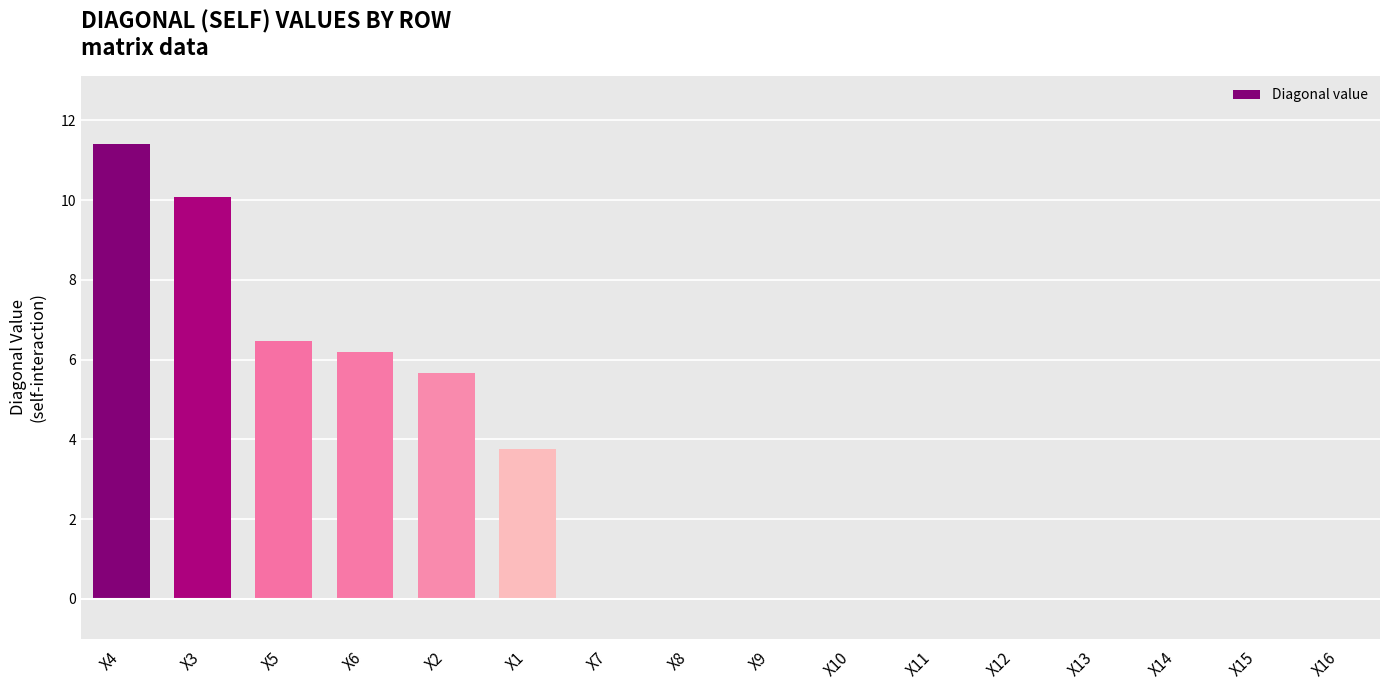

True or false: the data shows 15.3 at X3.

False